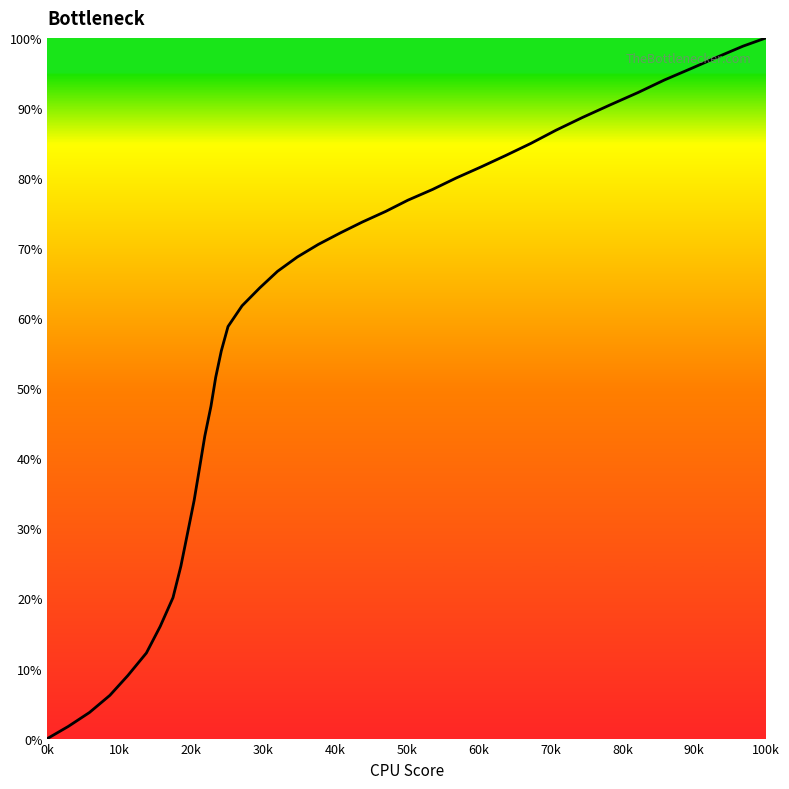

What is the difference between the maximum and minimum values?

100.0